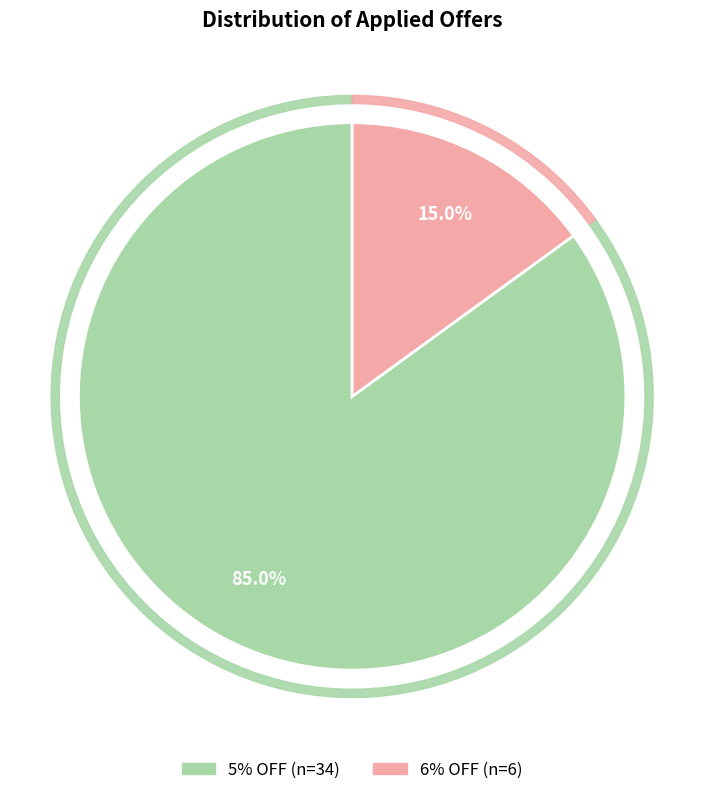

What percentage is the 6% OFF slice, to the nearest percent?

15%